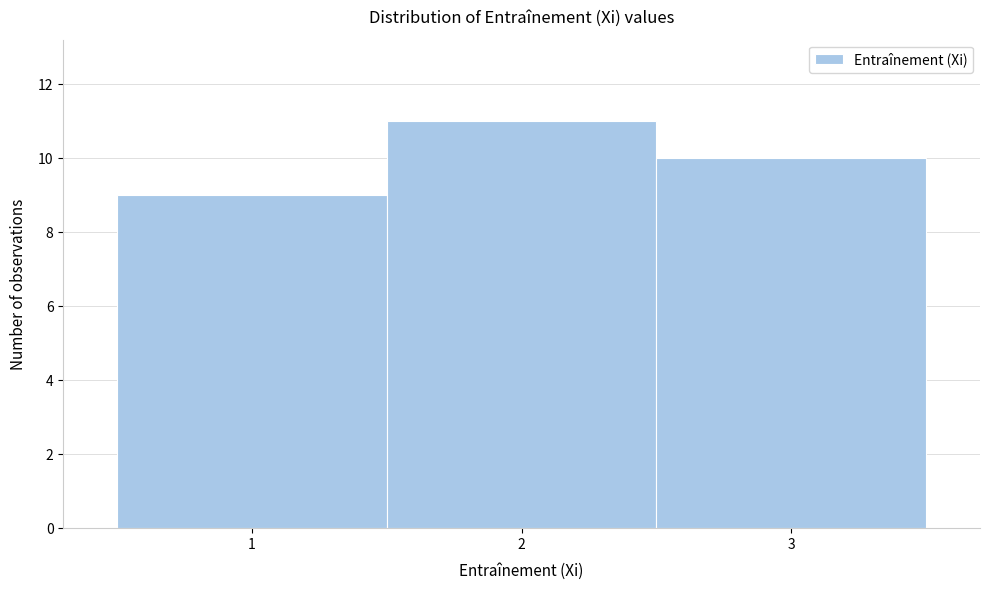

Reading left to right, transcribe this chart: for each bar, give the range it covers on the x-axis and its height. The values are not printed on the chart, so give them approximately, as read against the axis.

0.5 to 1.5: 9
1.5 to 2.5: 11
2.5 to 3.5: 10